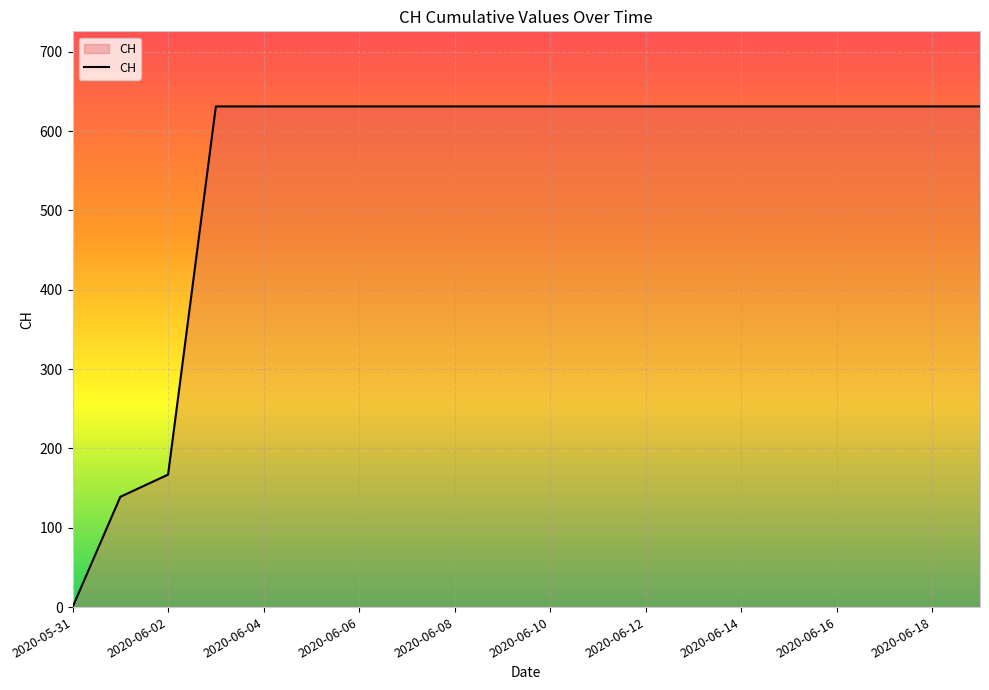

What is the greatest value displayed?

631